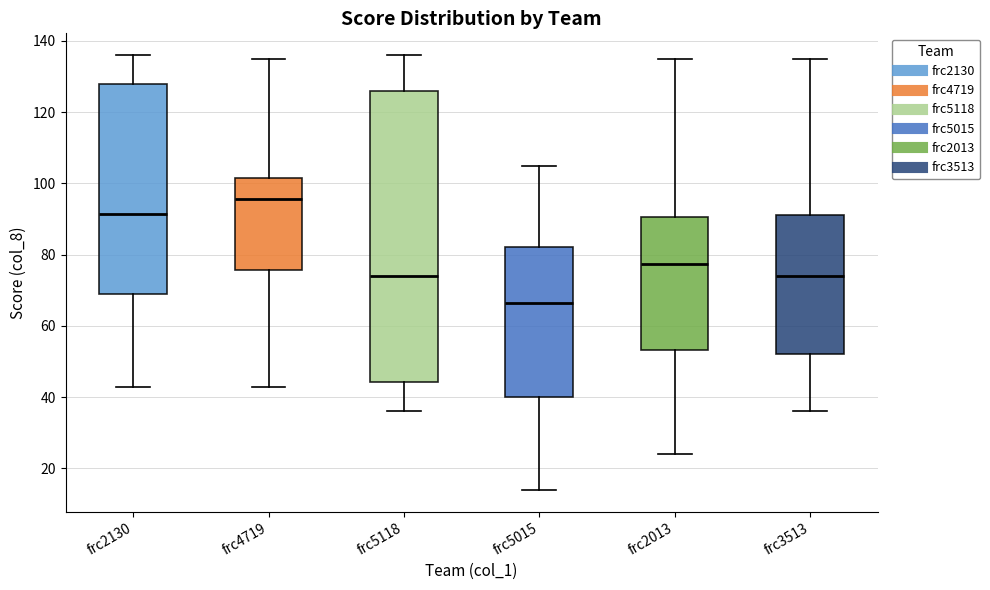

Which box is the tallest, from its lower edge to its upper edge?

frc5118